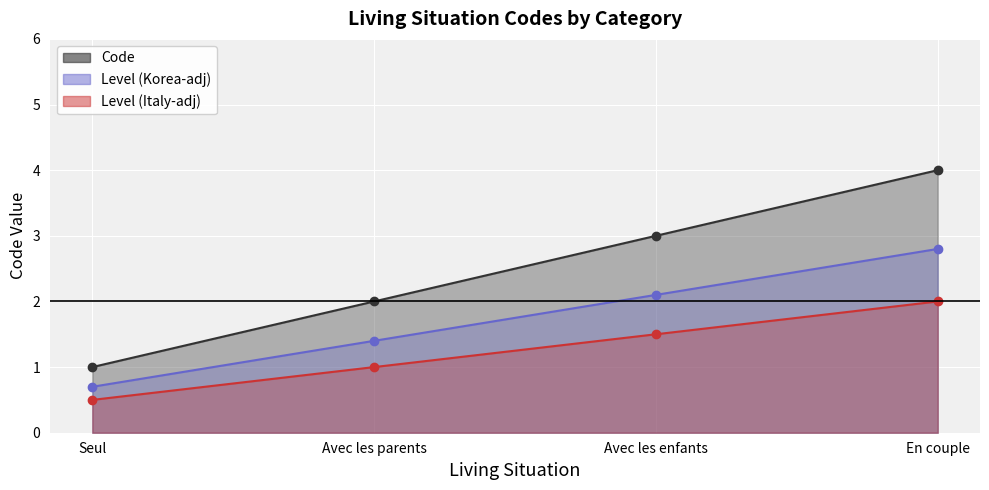

Is it true that the value at En couple is 4.0?

False